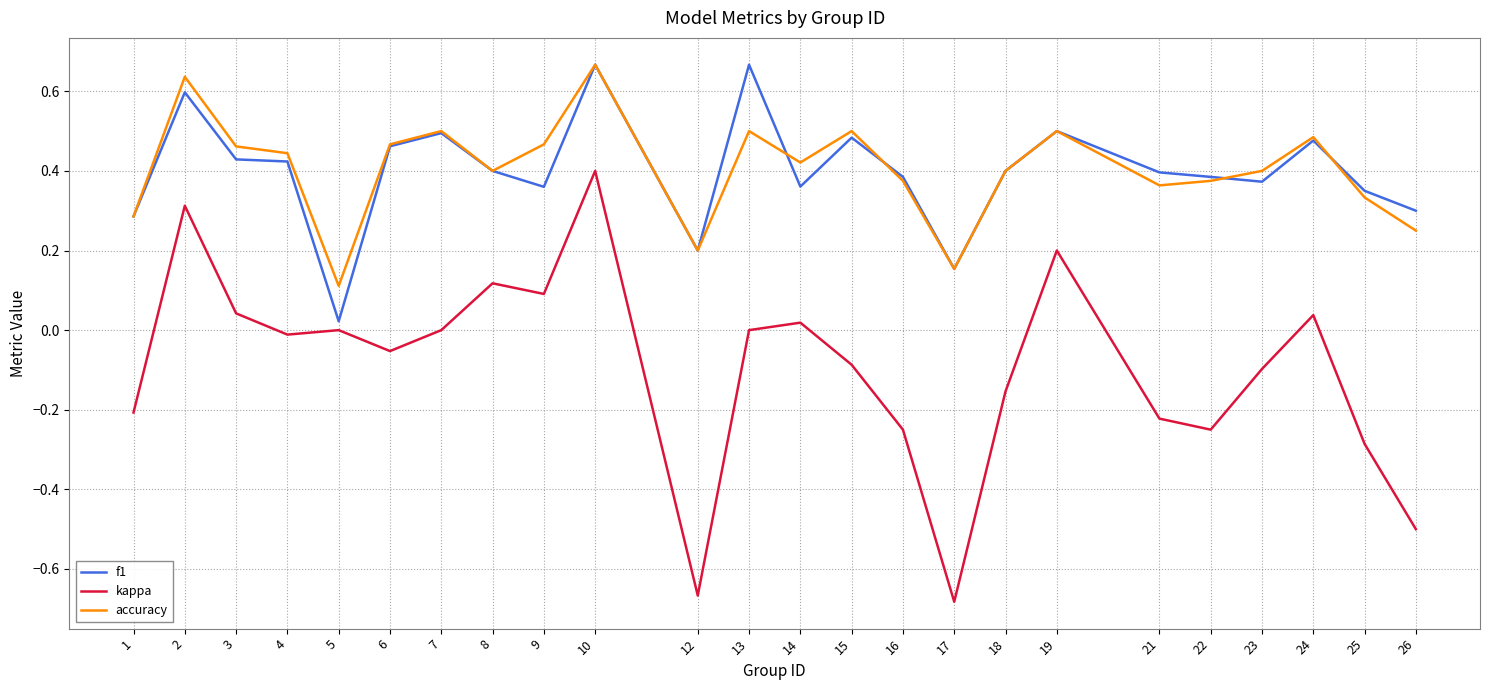

Where is the first local minimum for accuracy?

5